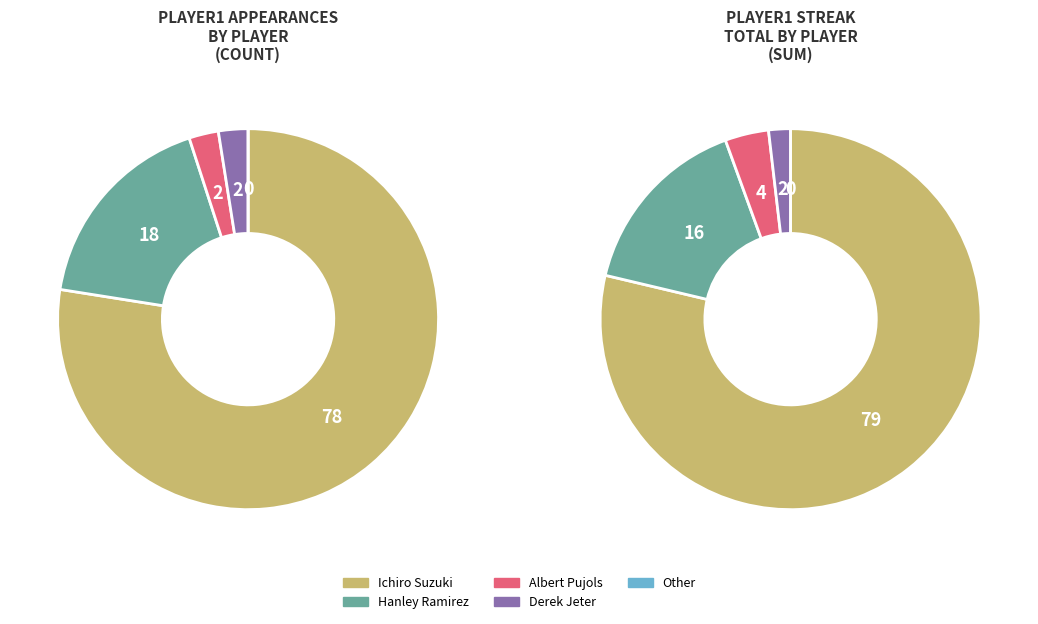

To the nearest percent, what is the average slice percentage?

20%